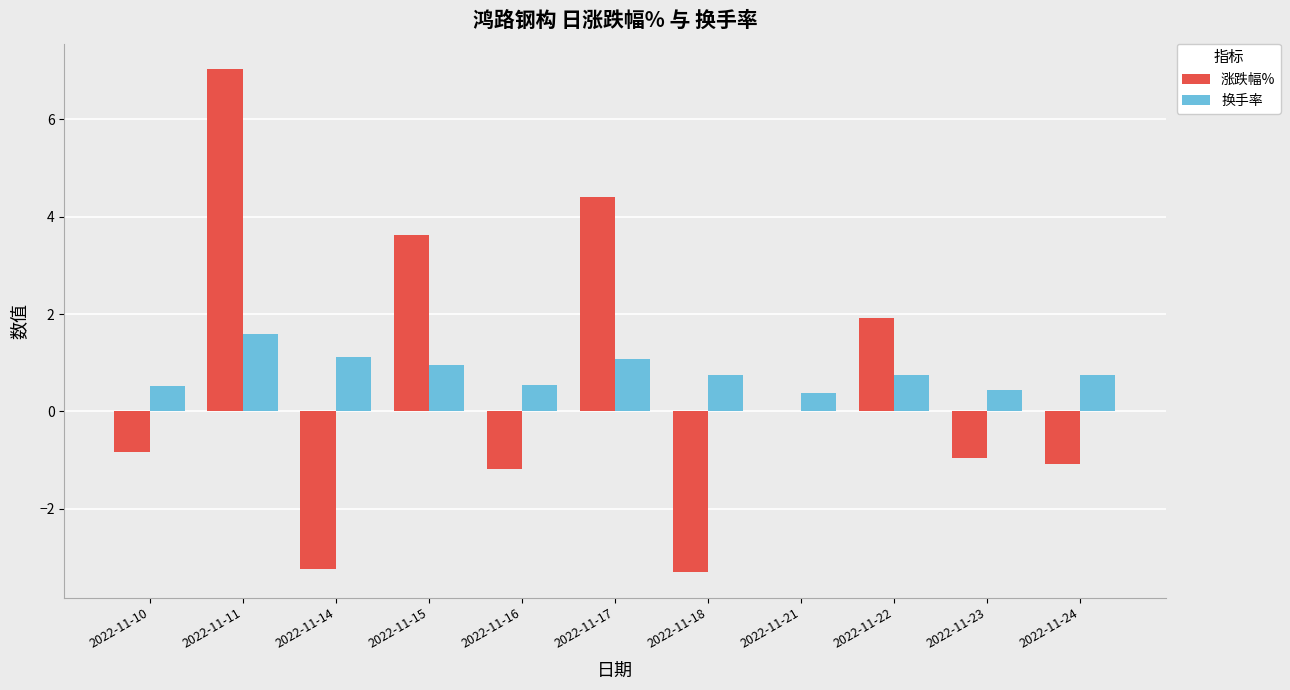

What is the highest value of the 换手率 series?

1.6